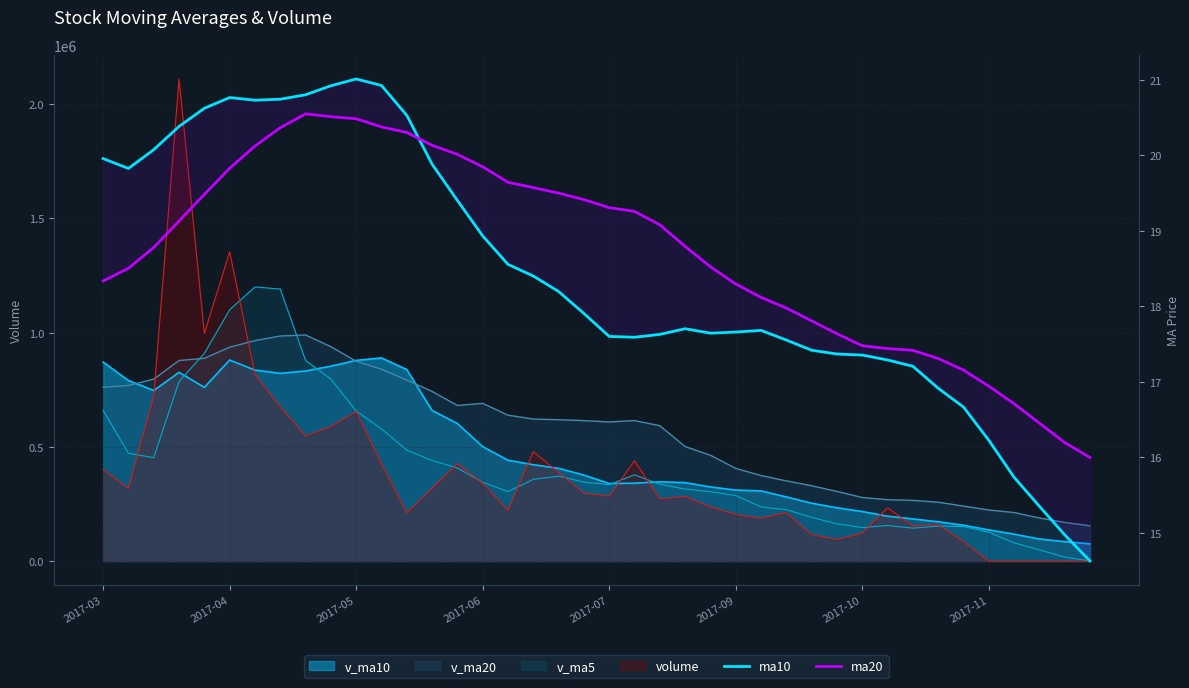

What is the difference between the maximum and minimum values in the ma20 series?

4.6